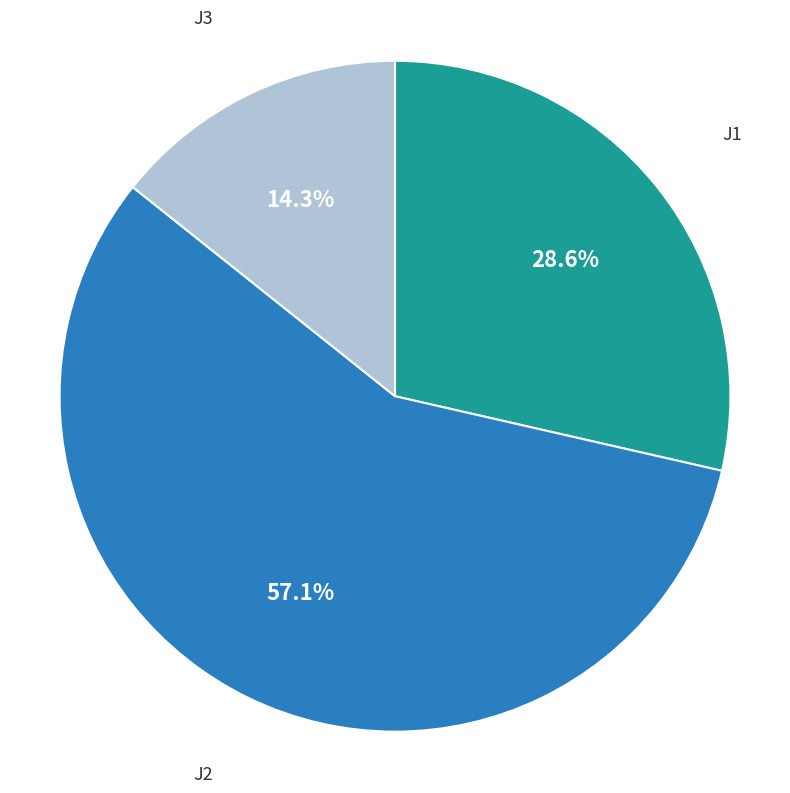

To the nearest percent, what percentage of the pie is J2?

57%